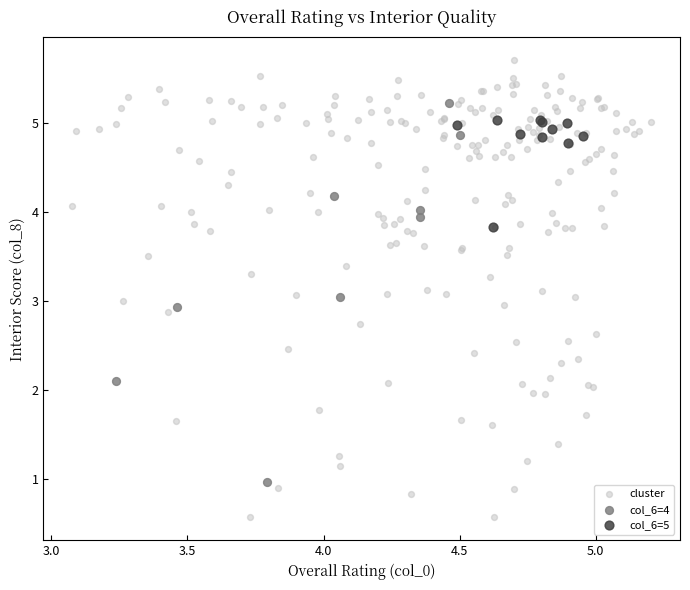

Which series reaches the maximum Y coordinate?

cluster